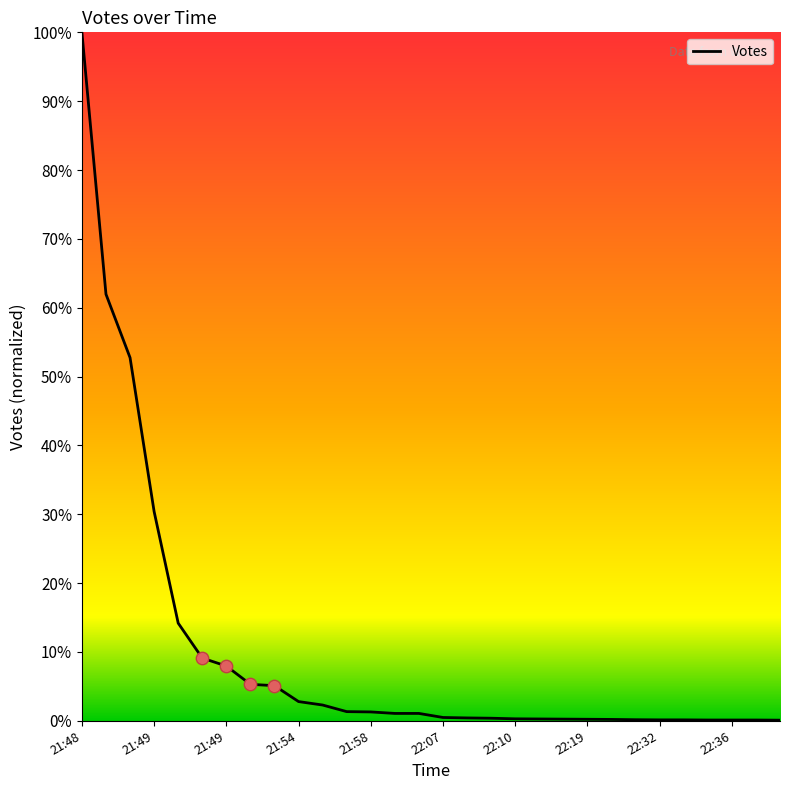

What is the difference between the maximum and minimum values?

99.9